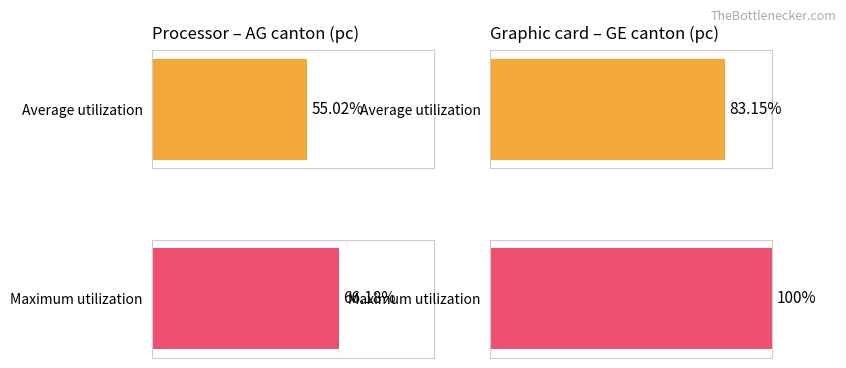

What is the sum of all Maximum utilization values?

166.2